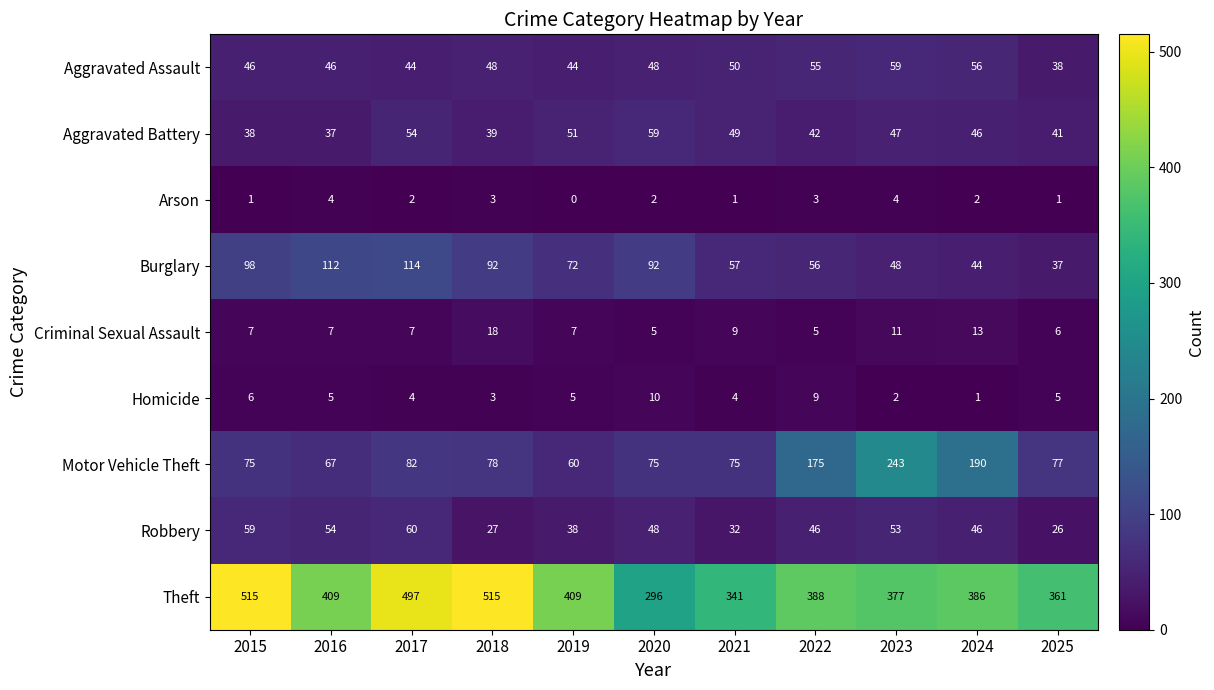

What is the spread (max minus min) of values at 2023?

375